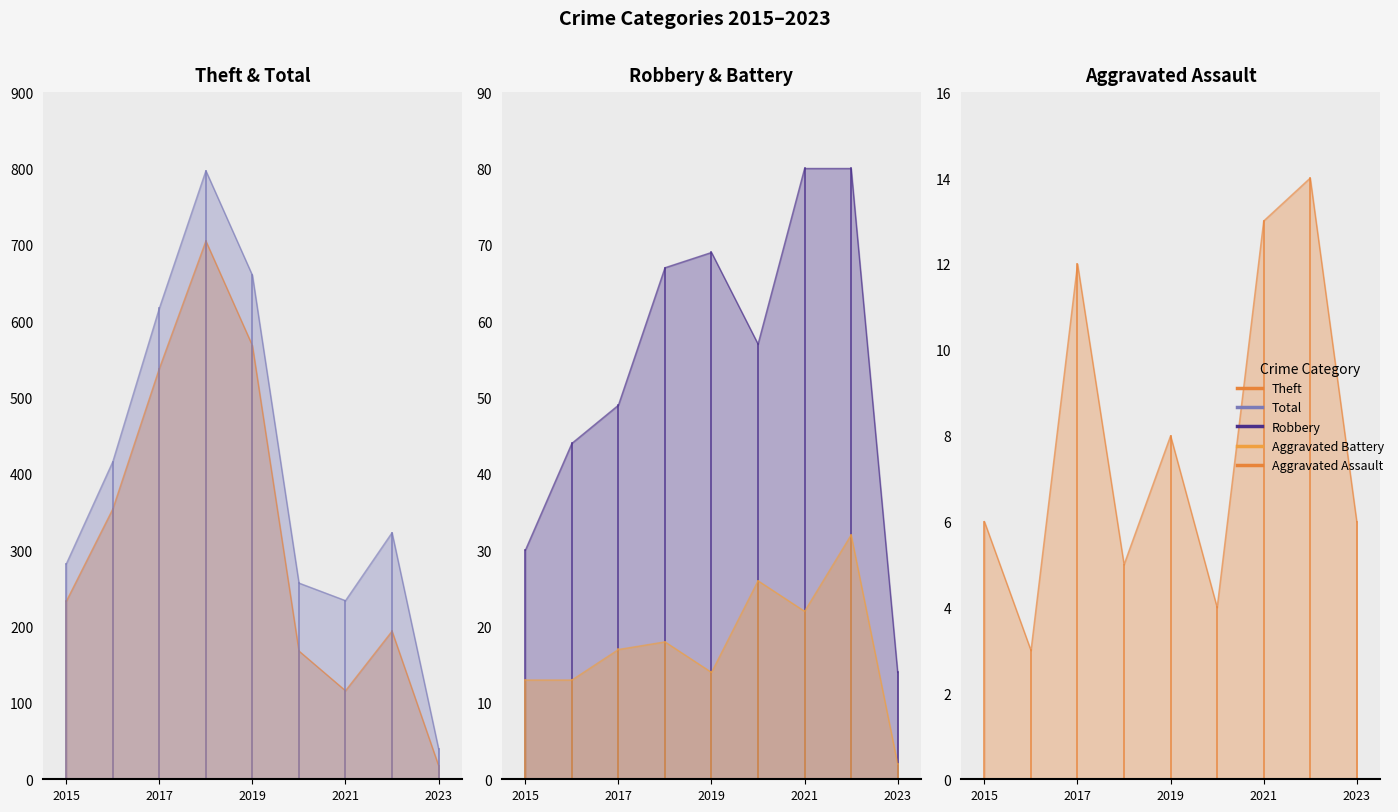

What is the value of the Theft point at the 8th from the left?

194